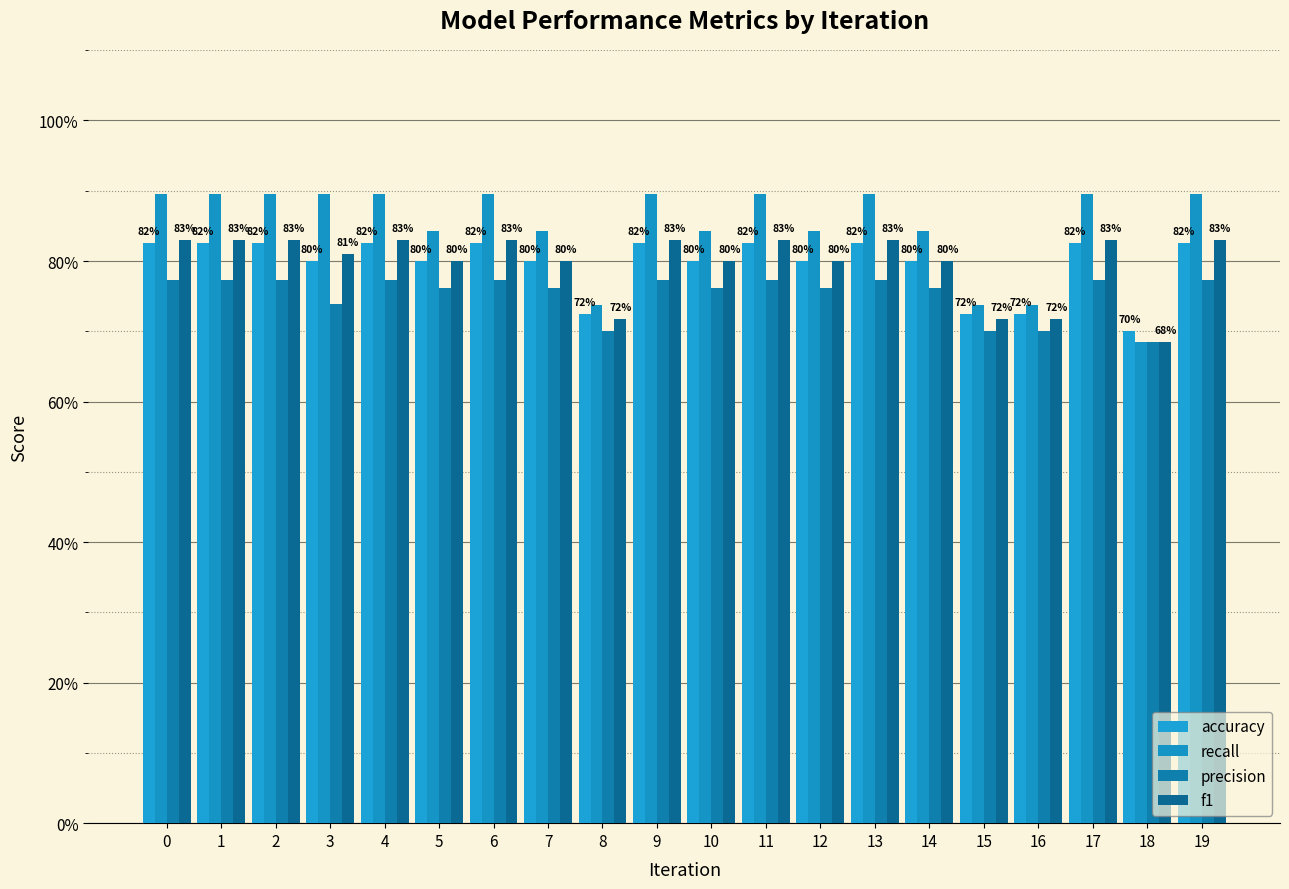

What are all the series names shown in the legend?

accuracy, recall, precision, f1